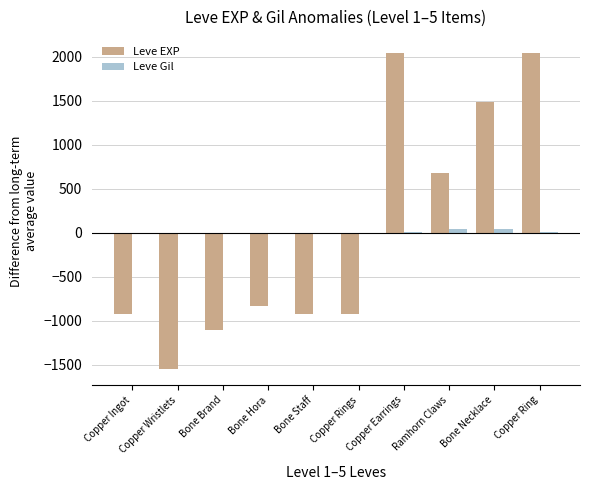

What is the greatest value displayed?

2046.9